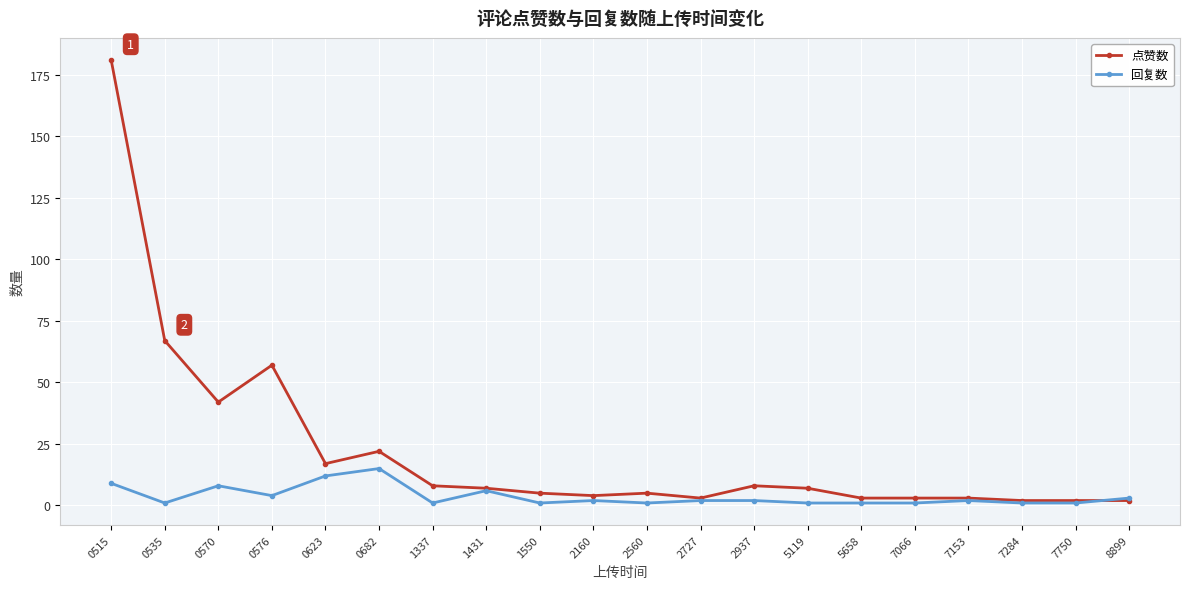

How many values in the 点赞数 series are below 7?

10